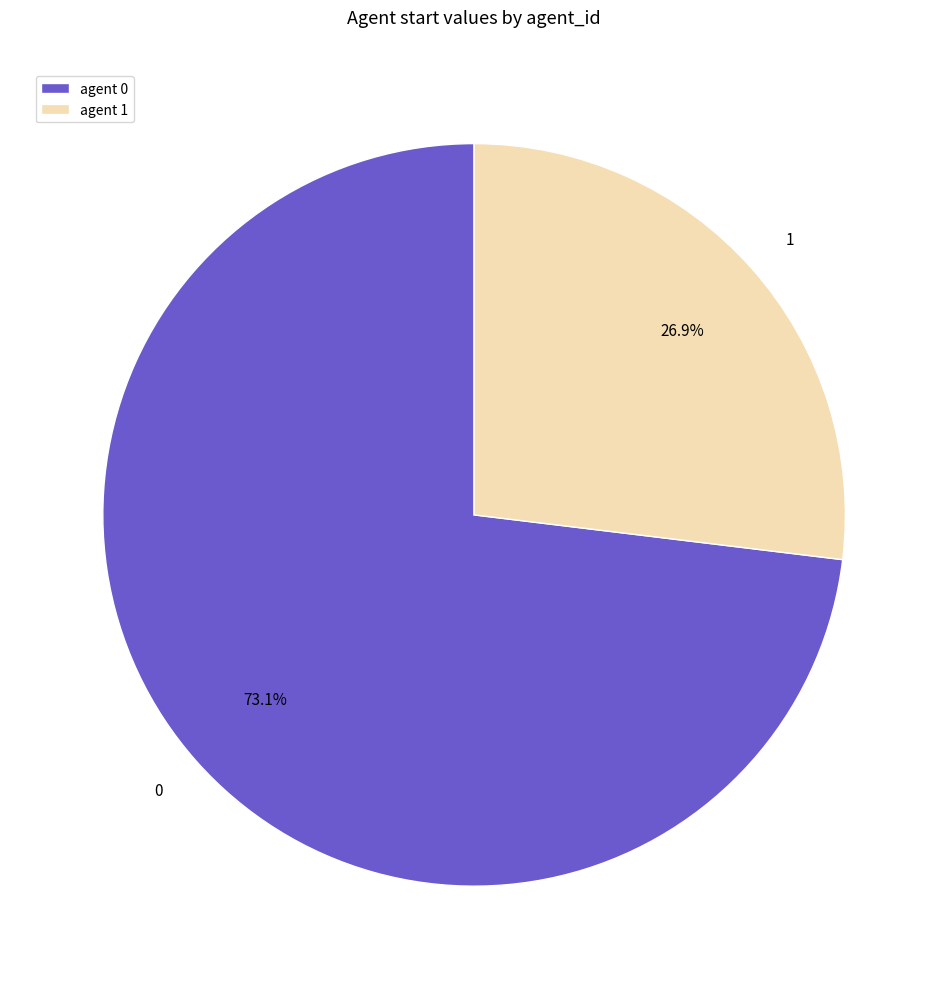

To the nearest percent, what is the average slice percentage?

50%